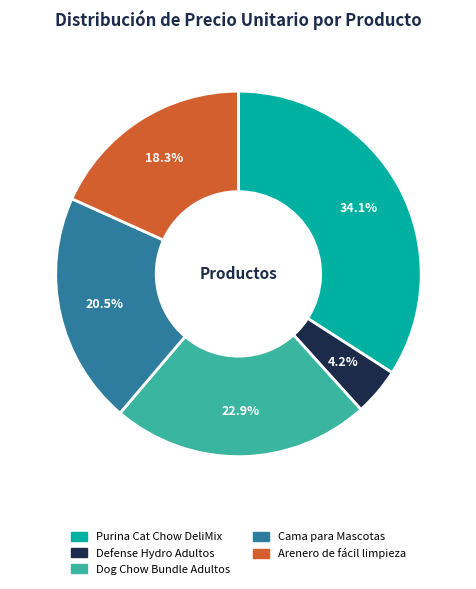

How many segments does this pie chart have?

5